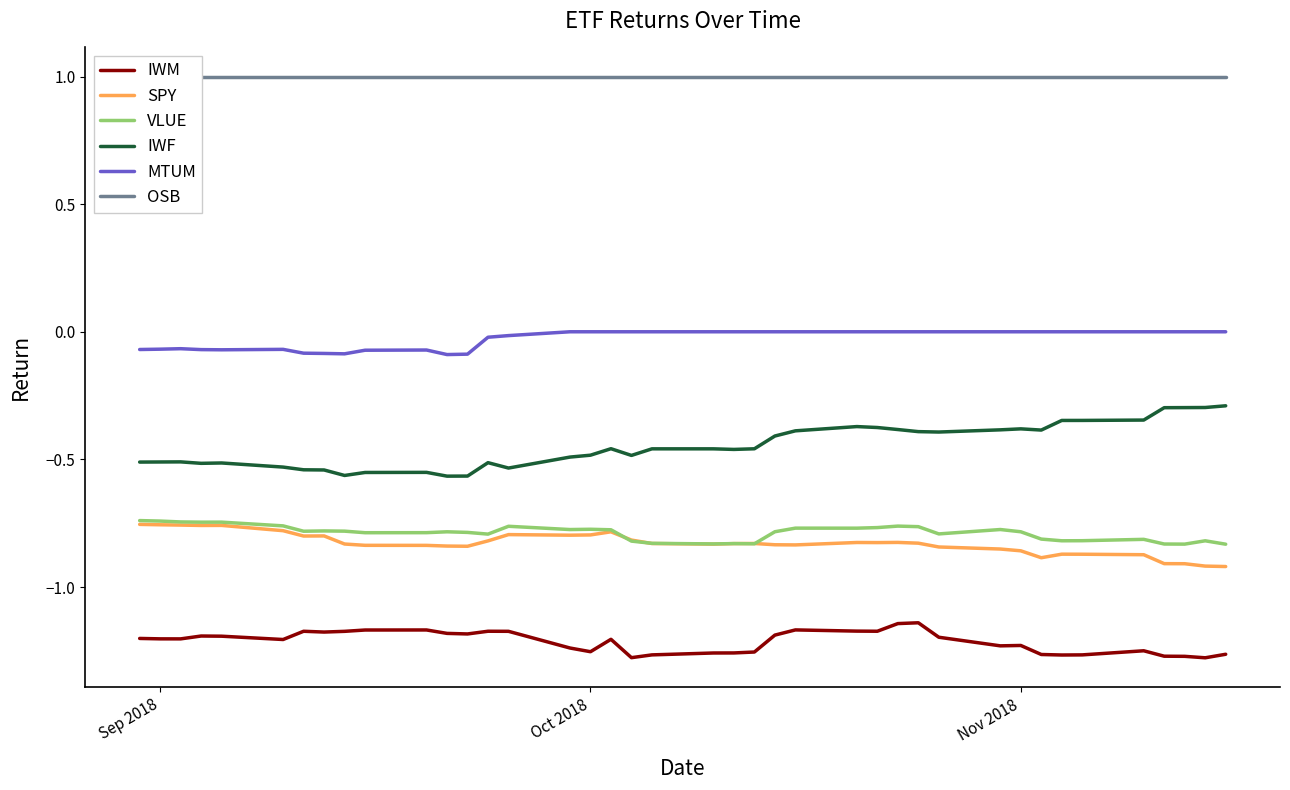

True or false: SPY and MTUM cross at least once.

False